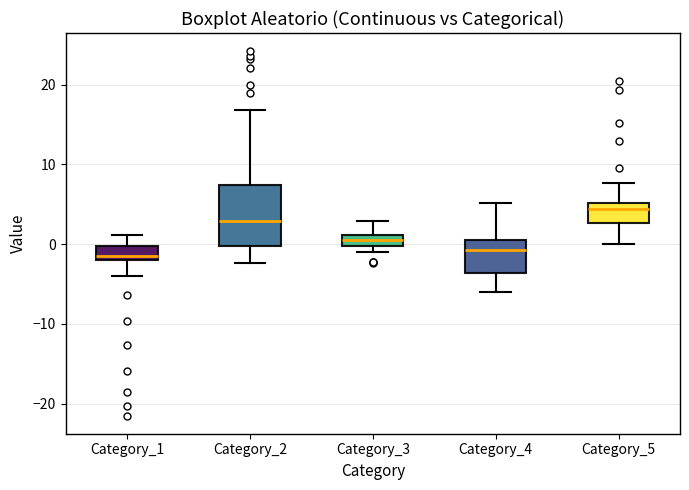

Where is the upper edge of the box for Category_1 on the y-axis? The values are not printed on the chart, so give them approximately, as read against the axis.

0